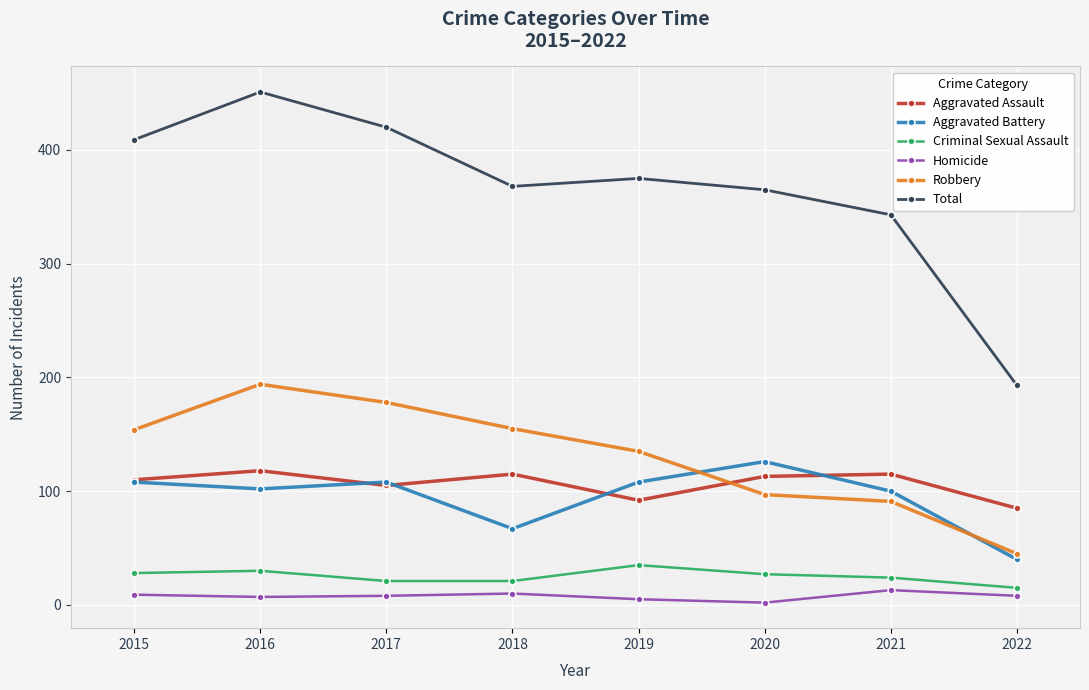

What are all the series names shown in the legend?

Aggravated Assault, Aggravated Battery, Criminal Sexual Assault, Homicide, Robbery, Total